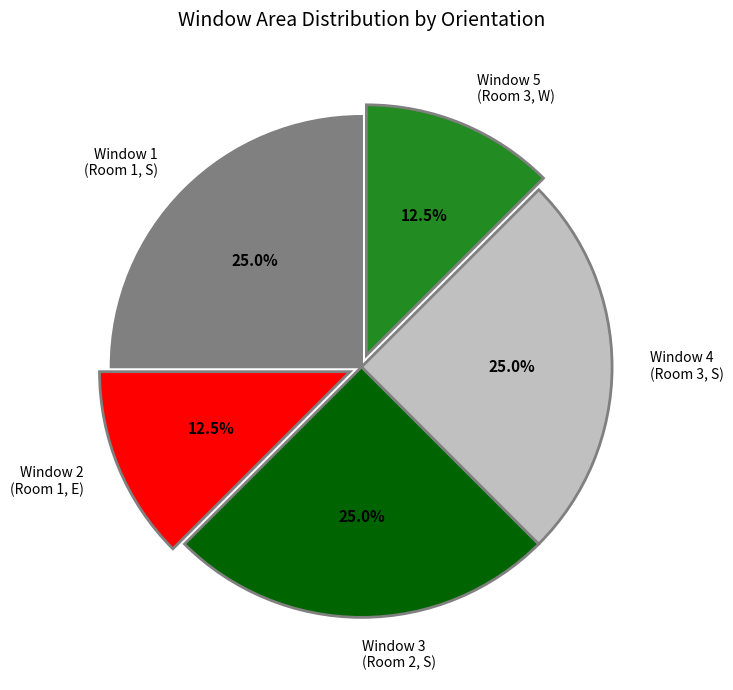

Combined, do Window 3 (Room 2, S) and Window 2 (Room 1, E) account for over 50%?

No